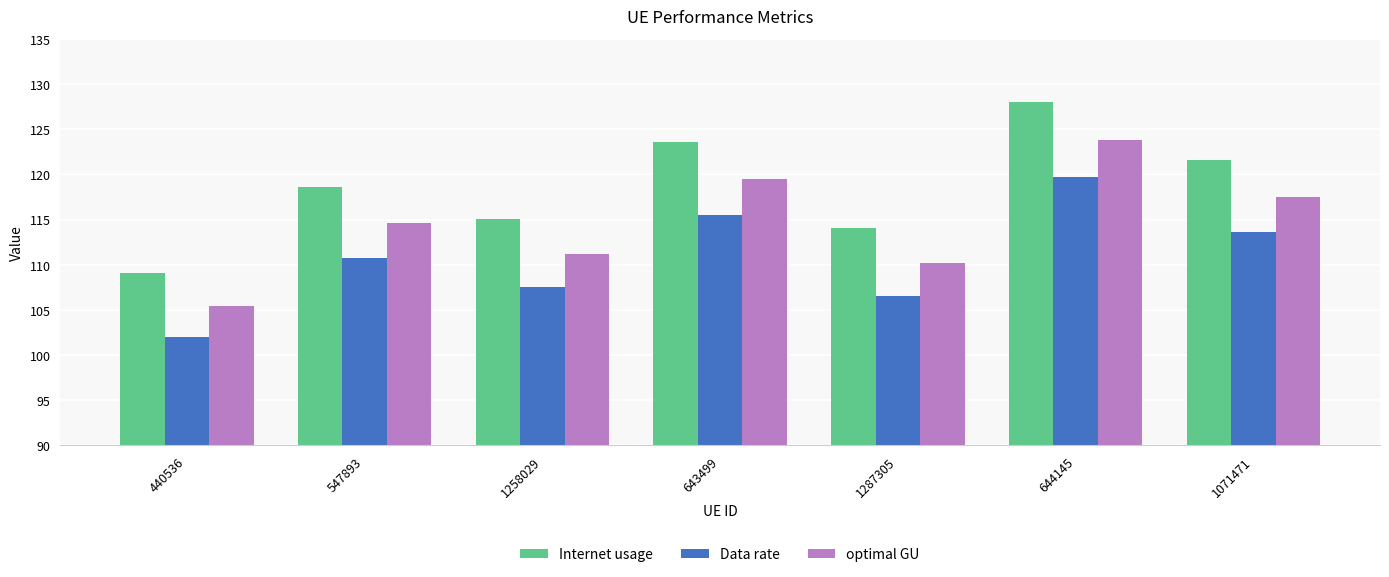

What is the sum of all Data rate values?

775.6